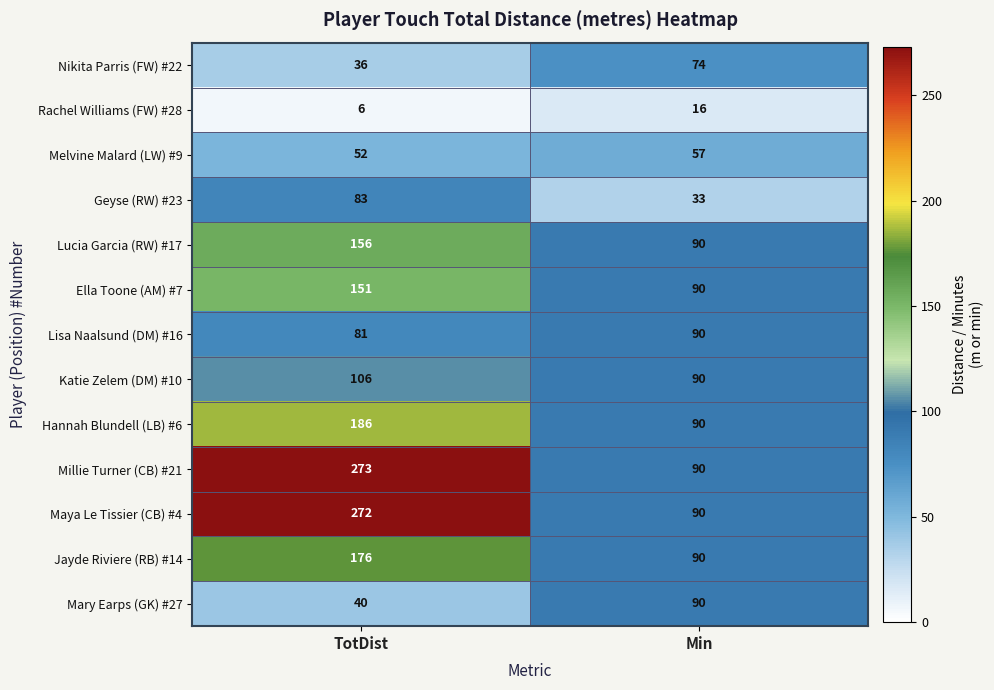

The Millie Turner (CB) #21 series shows 273 at TotDist. True or false?

True